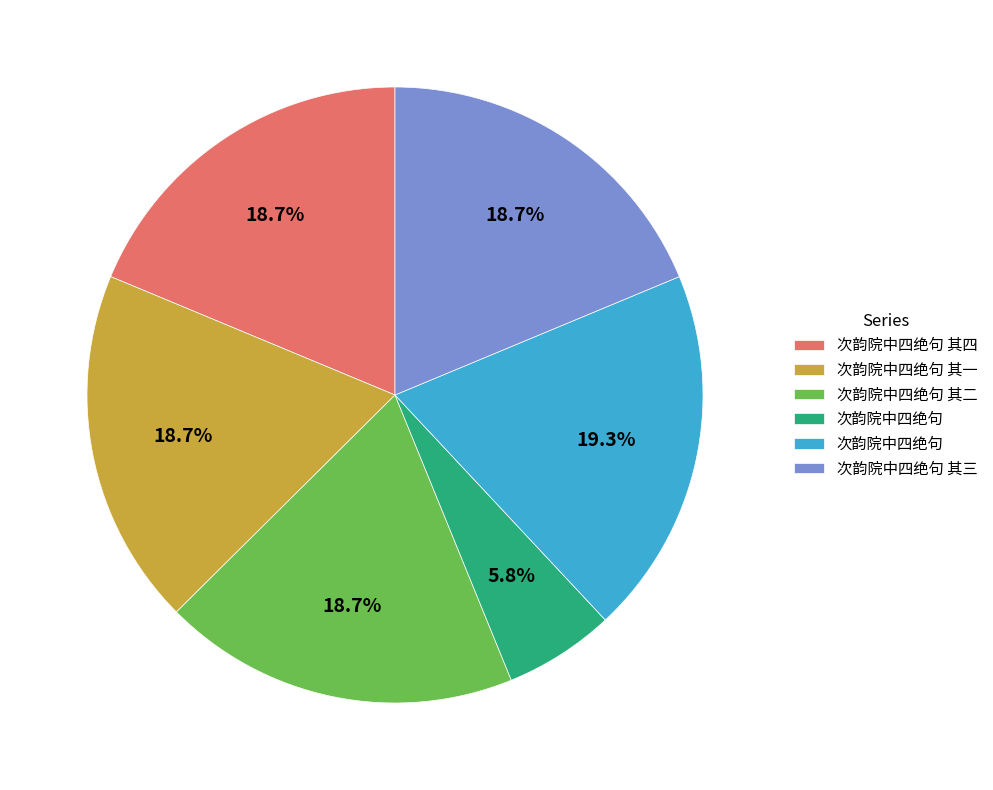

Is there a majority slice in this chart?

No